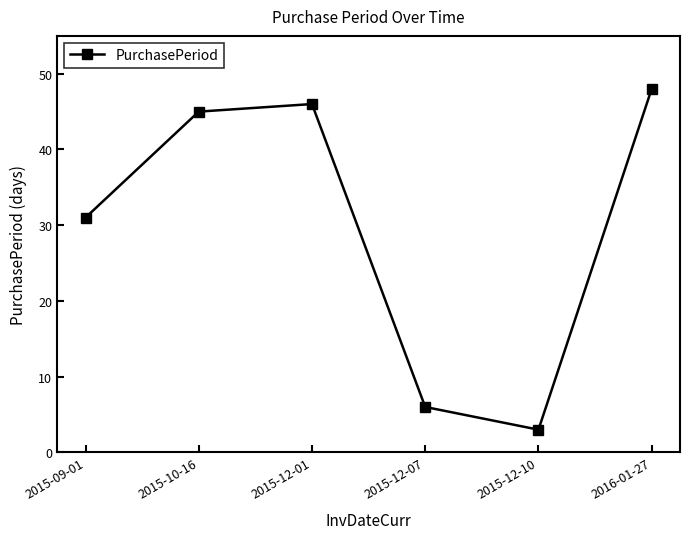

How many lines are shown in the chart?

1